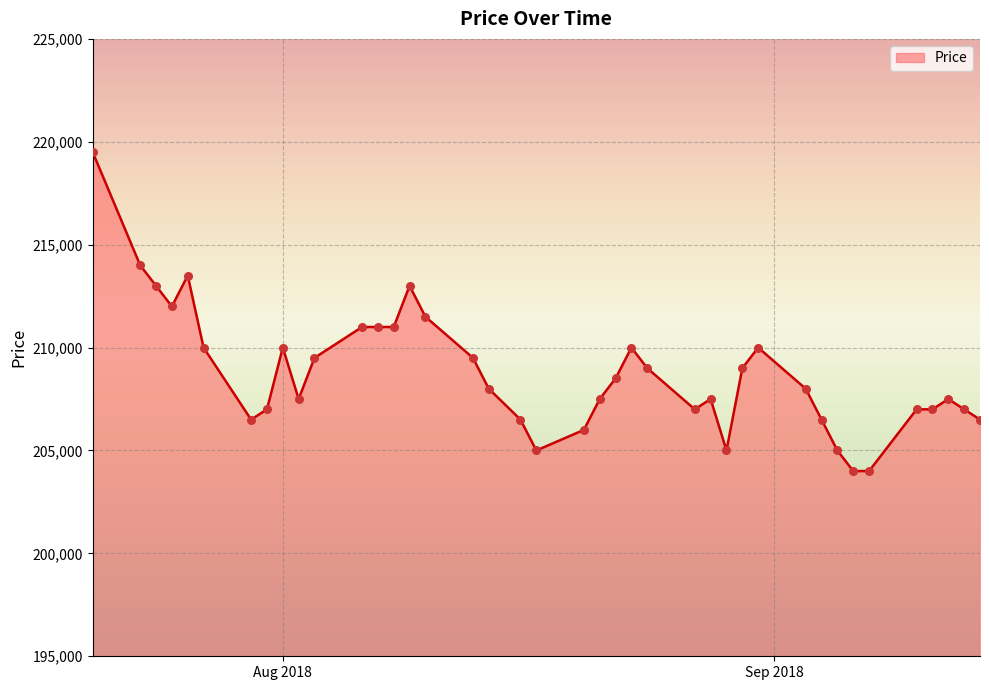

What is the maximum value shown in the chart?

219500